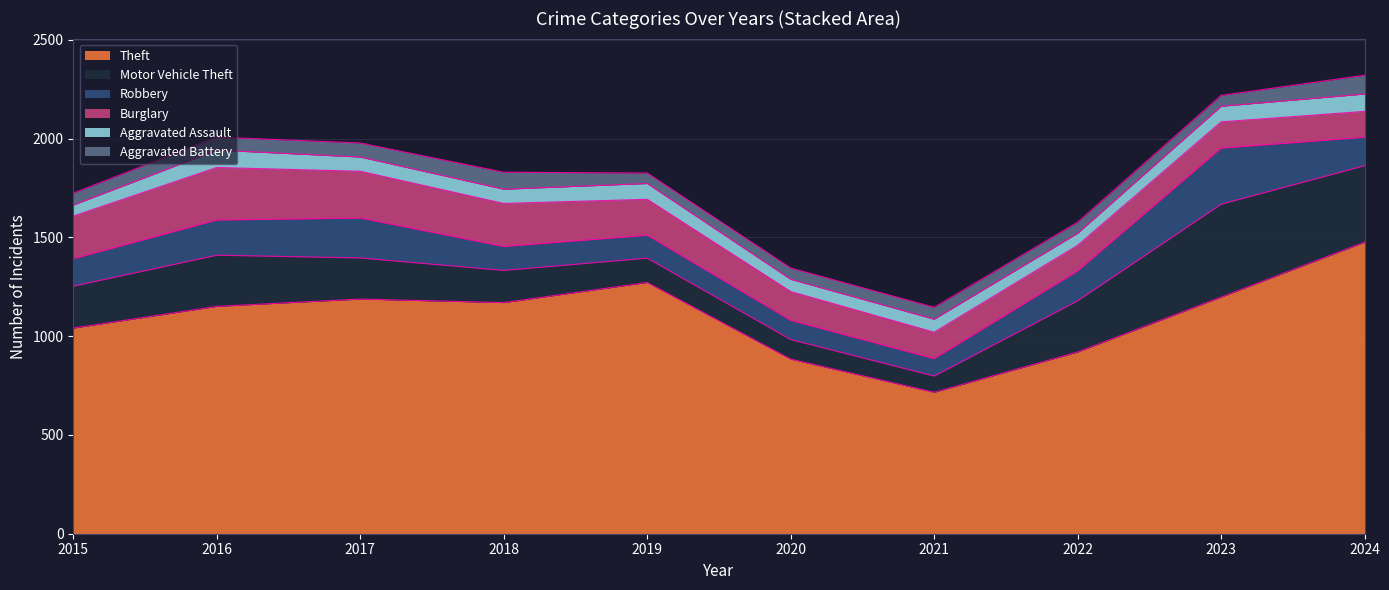

What is the value of the Robbery point at the 6th from the left?

97